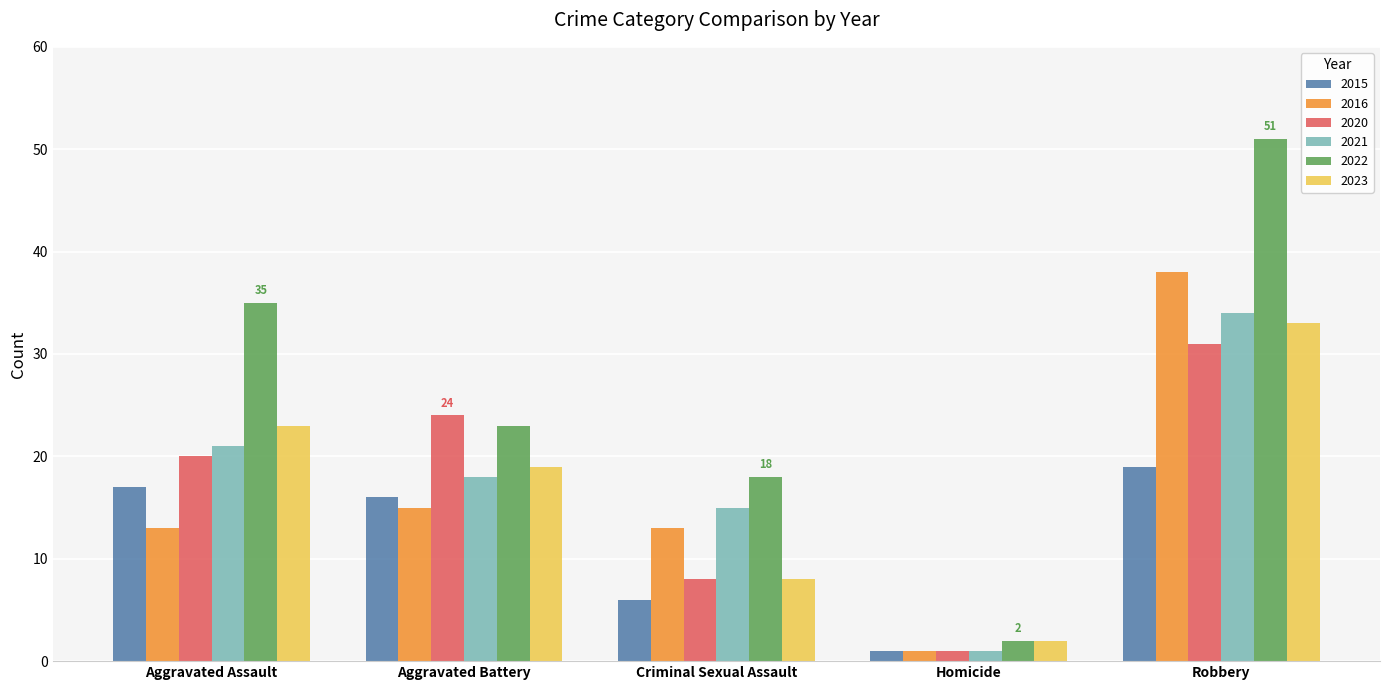

Which series has the widest spread of values?

2022